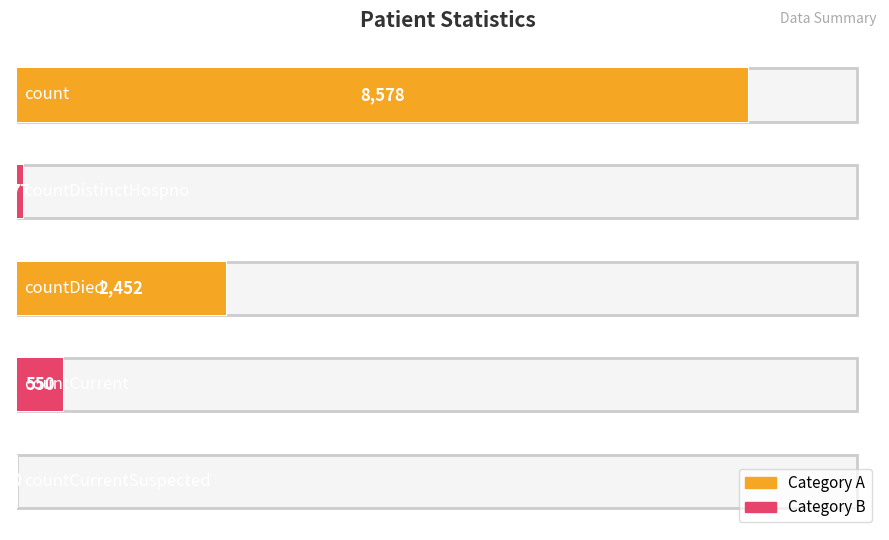

What is the ratio of the value at 2 to the value at 0?

0.3